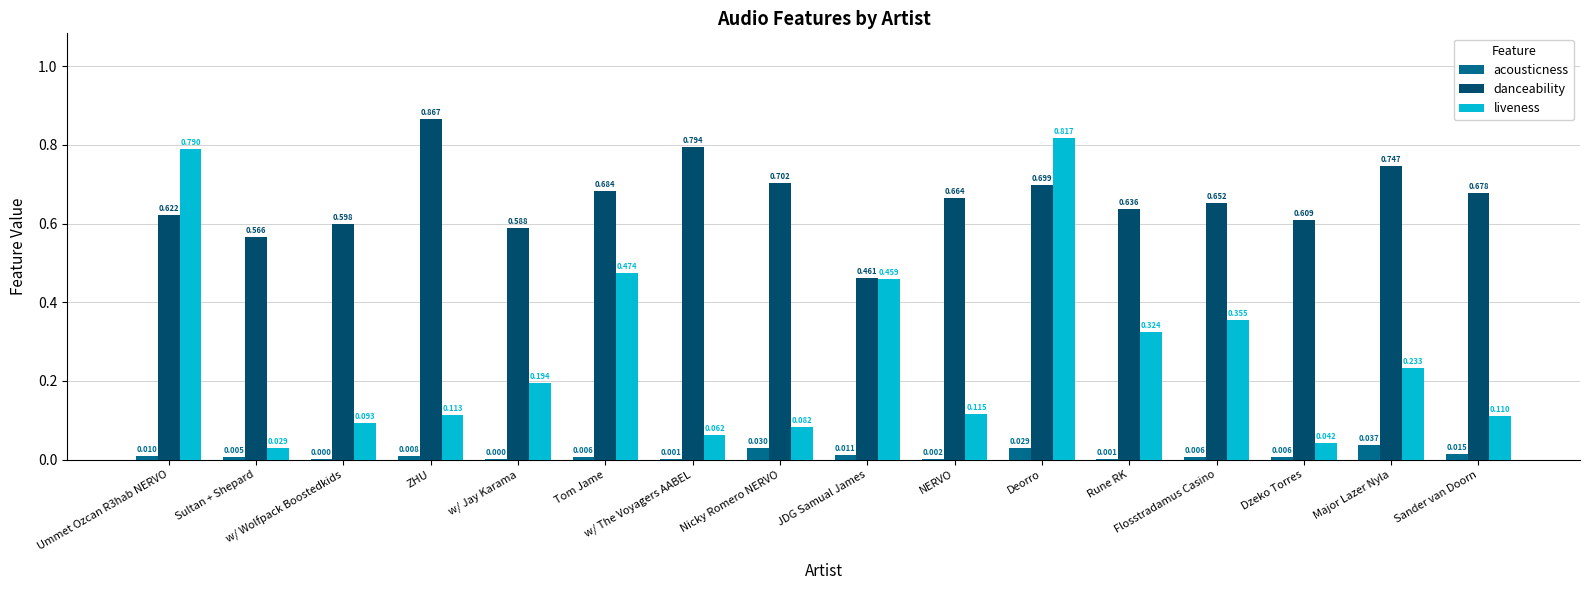

List the series in order of their peak value, highest first.

danceability, liveness, acousticness